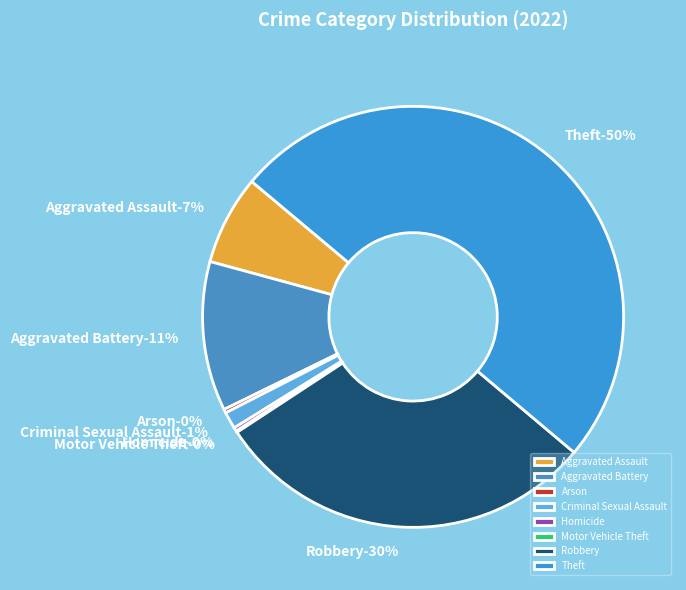

Is it true that Robbery is 23% of the pie?

False